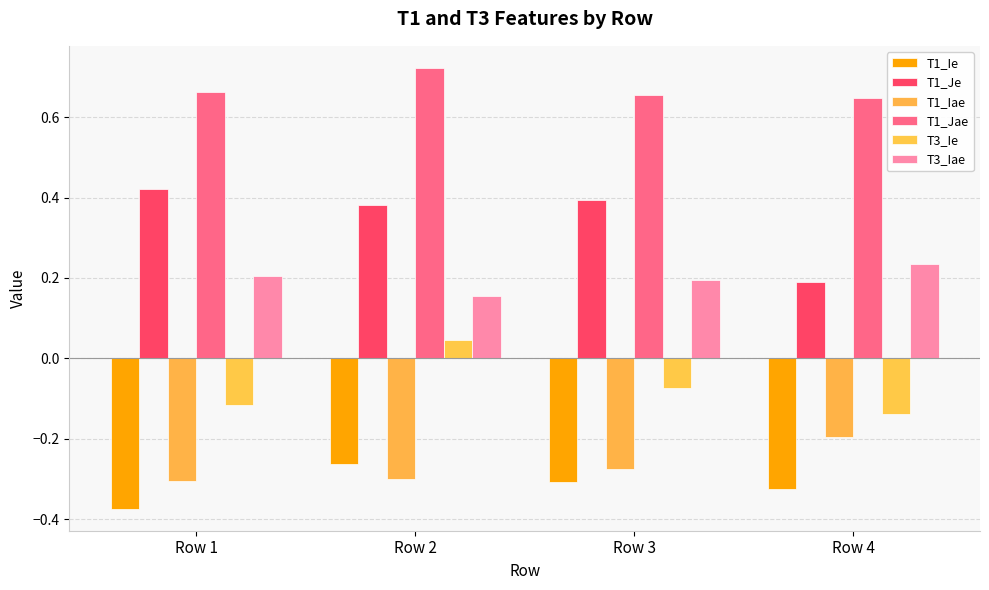

Which series changed the most between Row 2 and Row 3?

T3_Ie